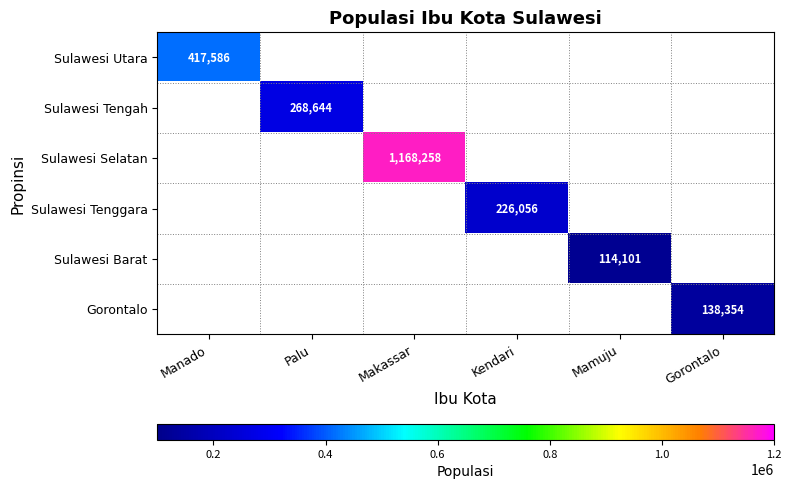

The Sulawesi Tenggara series shows 226056 at Kendari. True or false?

True